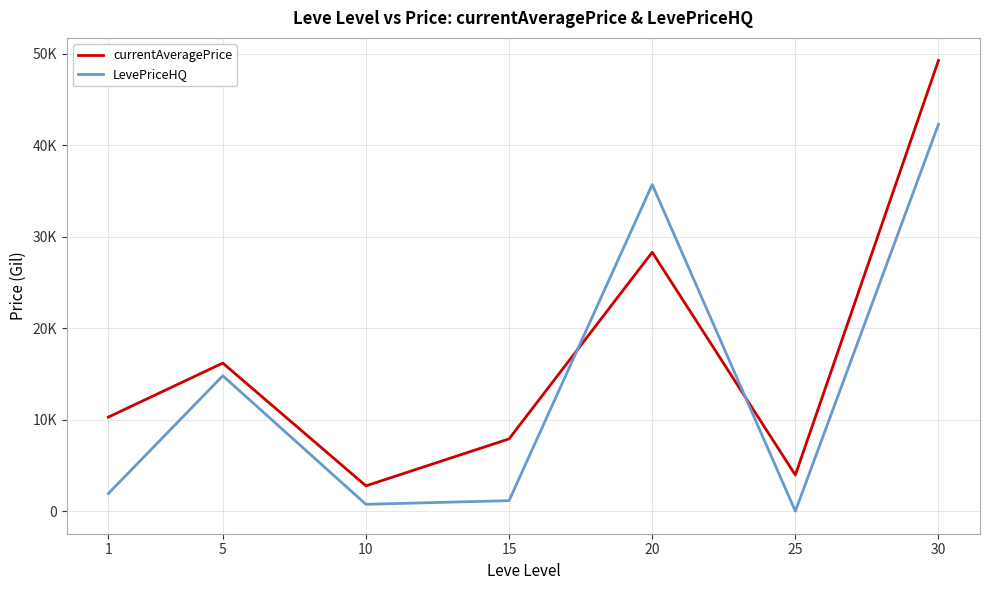

At which category does LevePriceHQ reach its first local valley?

10